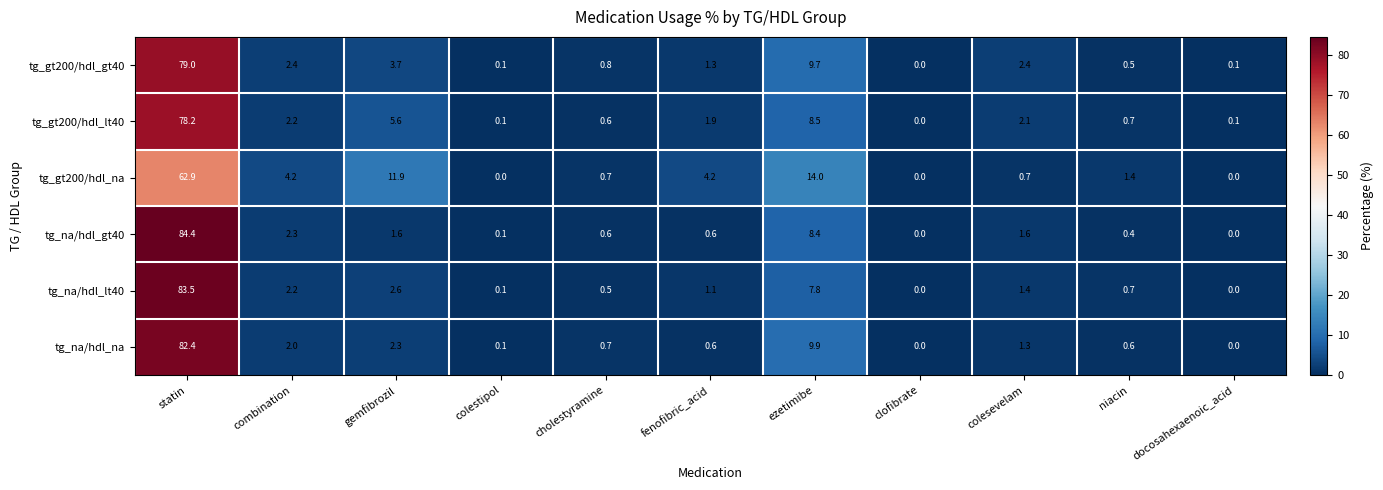

At which label does tg_na/hdl_gt40 reach its peak?

statin